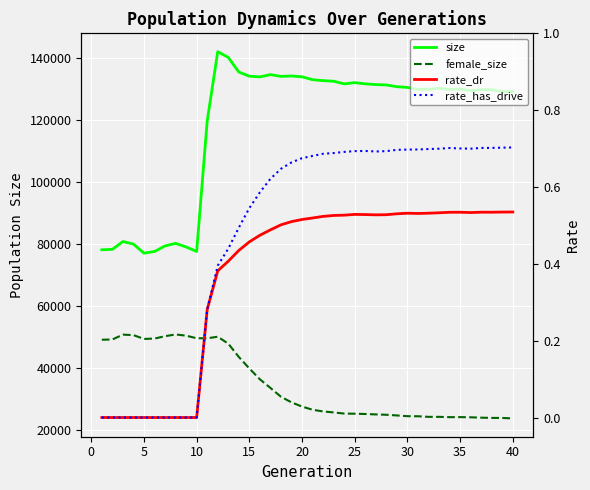

The rate_dr series shows 0.3 at 33. True or false?

False